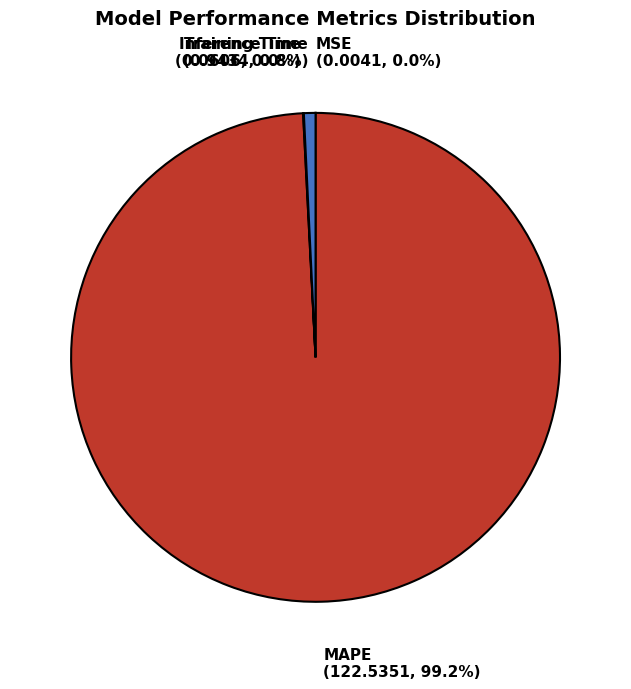

The Inference Time slice represents 1% of the pie. True or false?

True